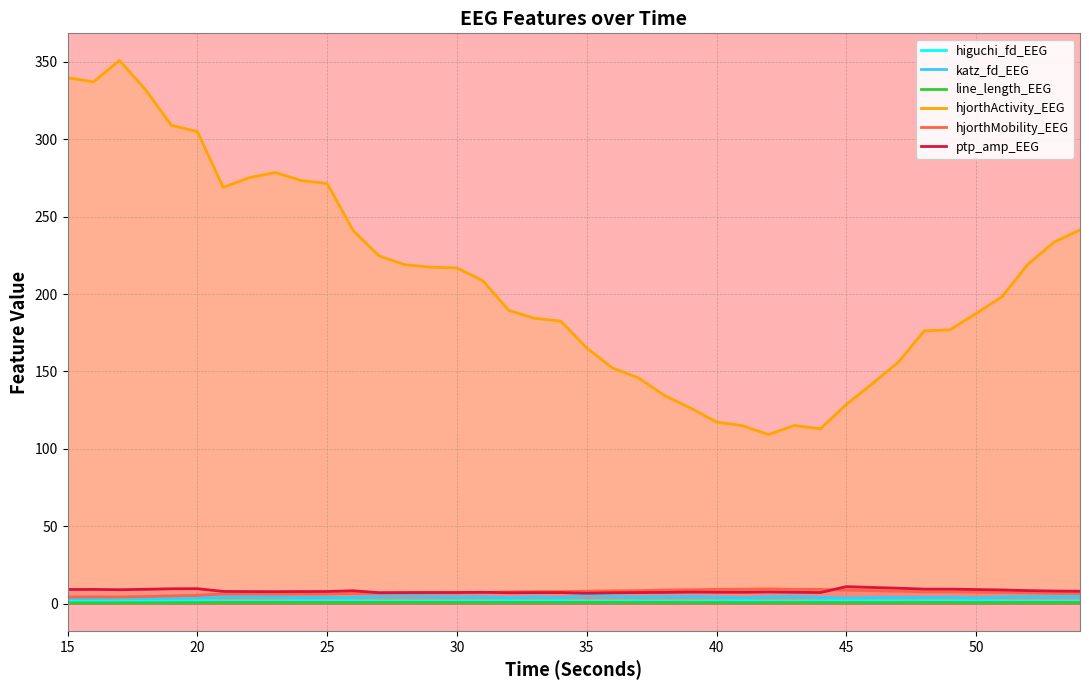

What is the highest value of the hjorthMobility_EEG series?

9.6